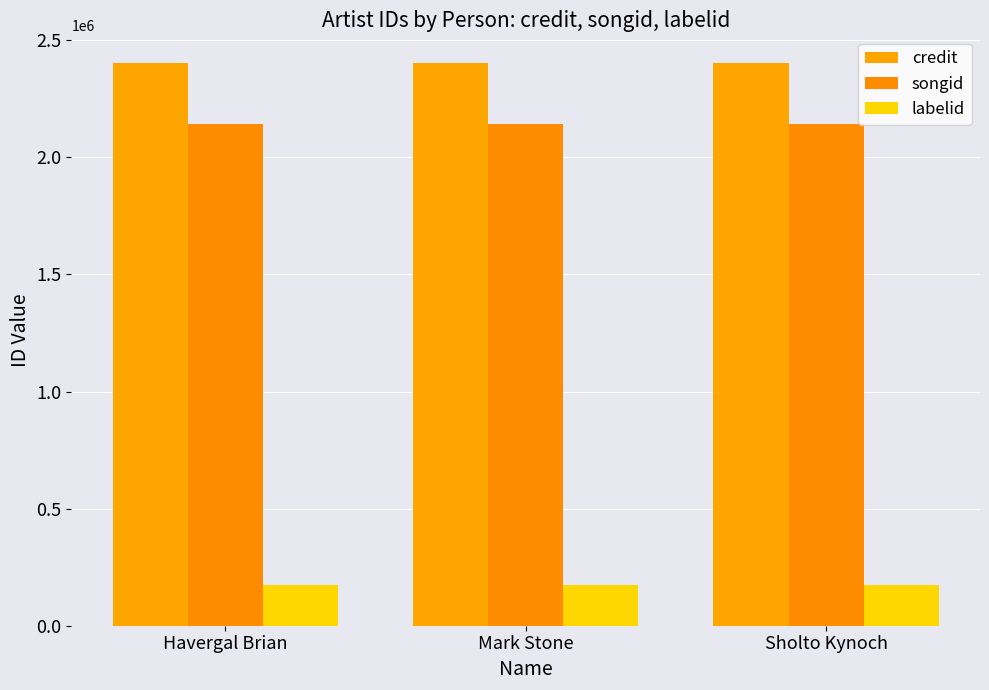

Is it true that labelid equals 175490 at Sholto Kynoch?

True